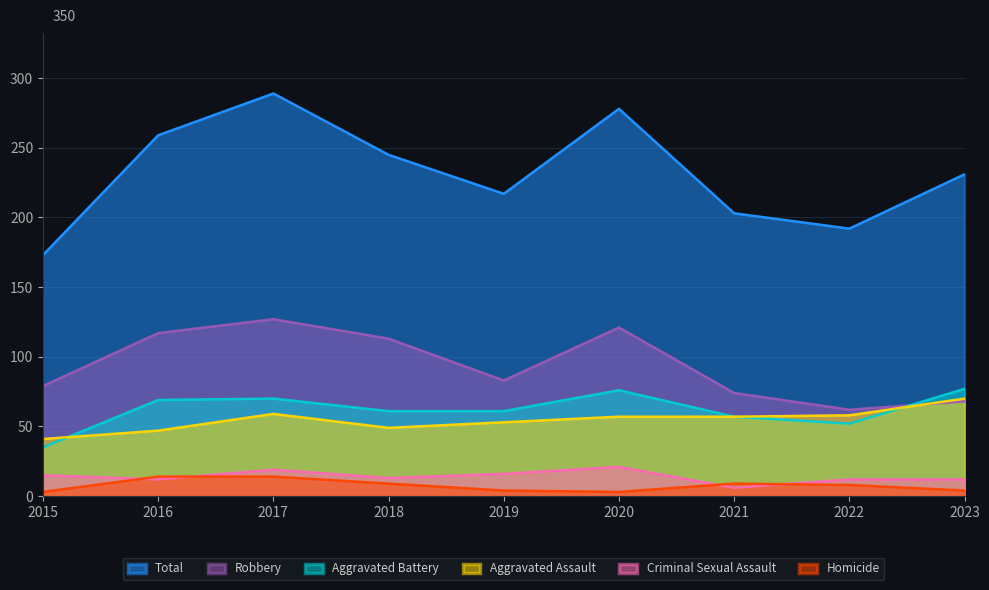

How many series are shown in this chart?

6